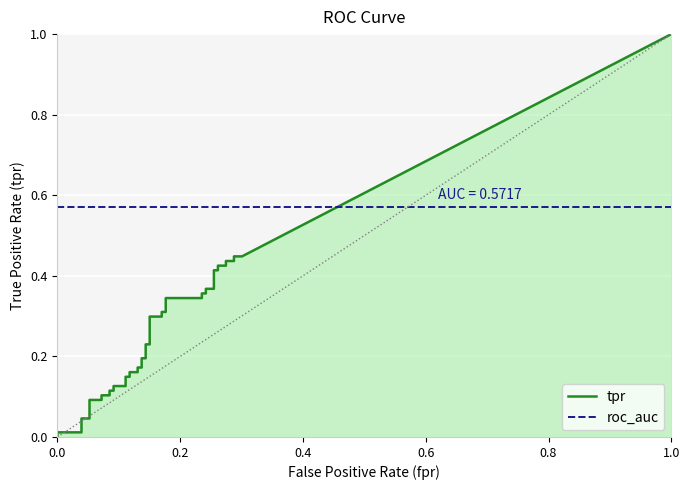

Is it true that roc_auc equals 0.4 at 26?

False